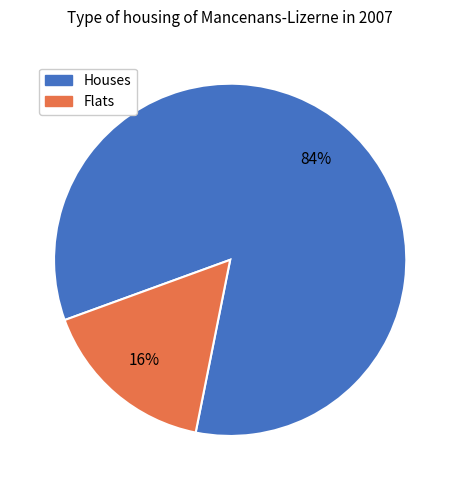

Is there any slice that represents more than half of the pie?

Yes